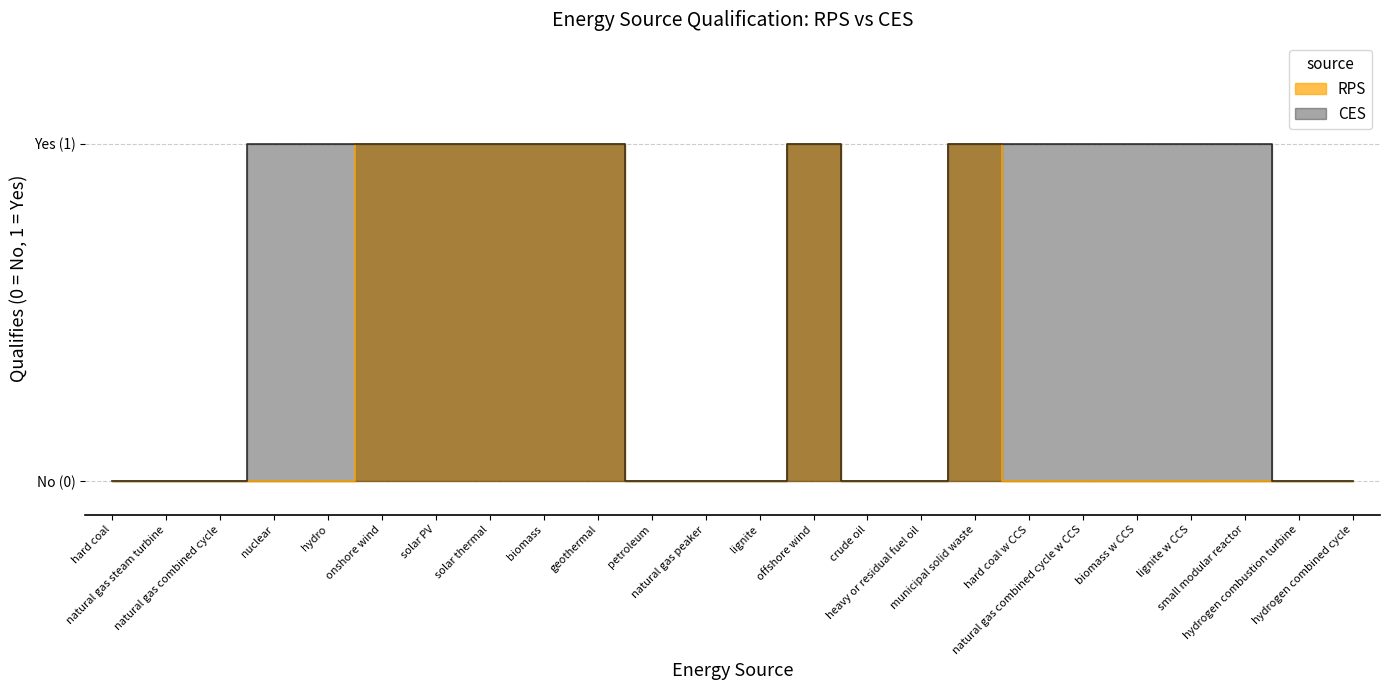

Which has a higher value, natural gas steam turbine or hydro?

natural gas steam turbine